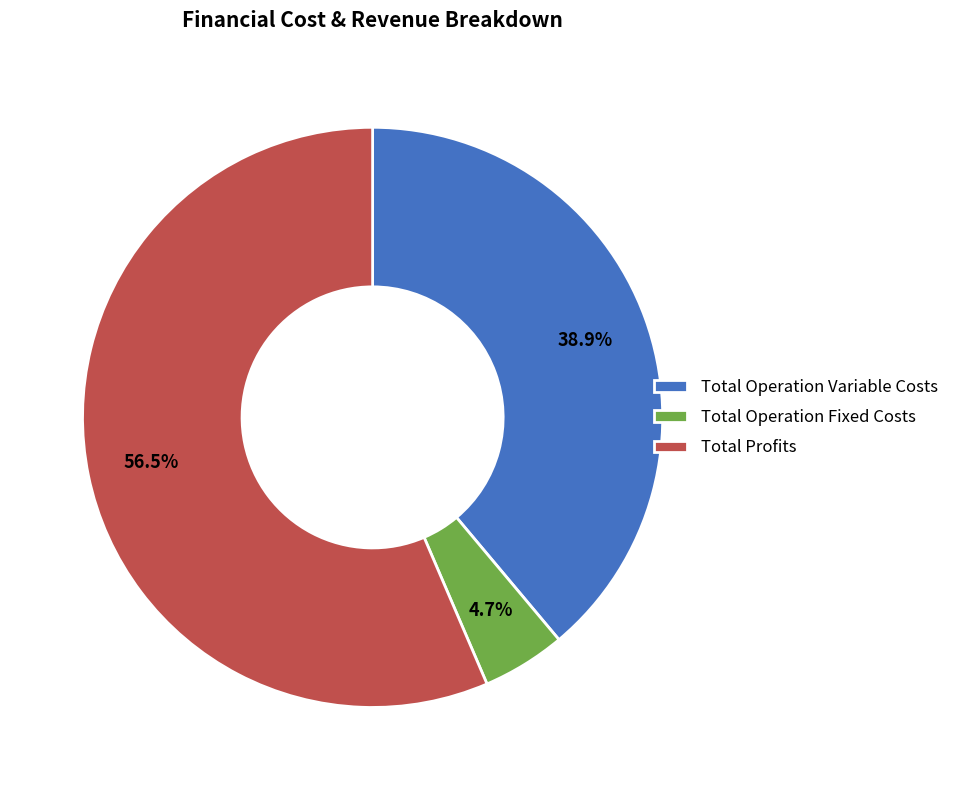

Does Total Profits account for over 50% of the chart?

Yes